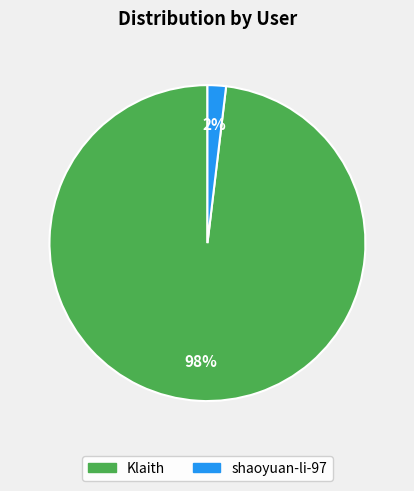

The Klaith slice represents 98% of the pie. True or false?

True